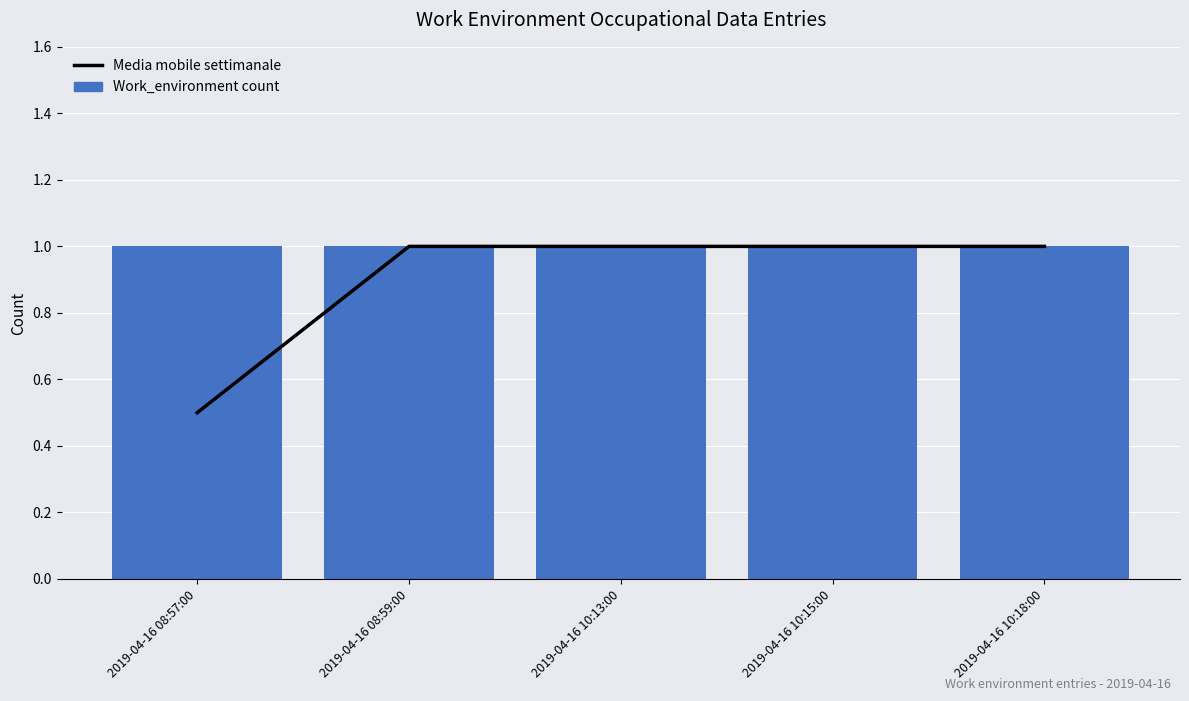

Which series has the largest range (max minus min)?

Media mobile settimanale